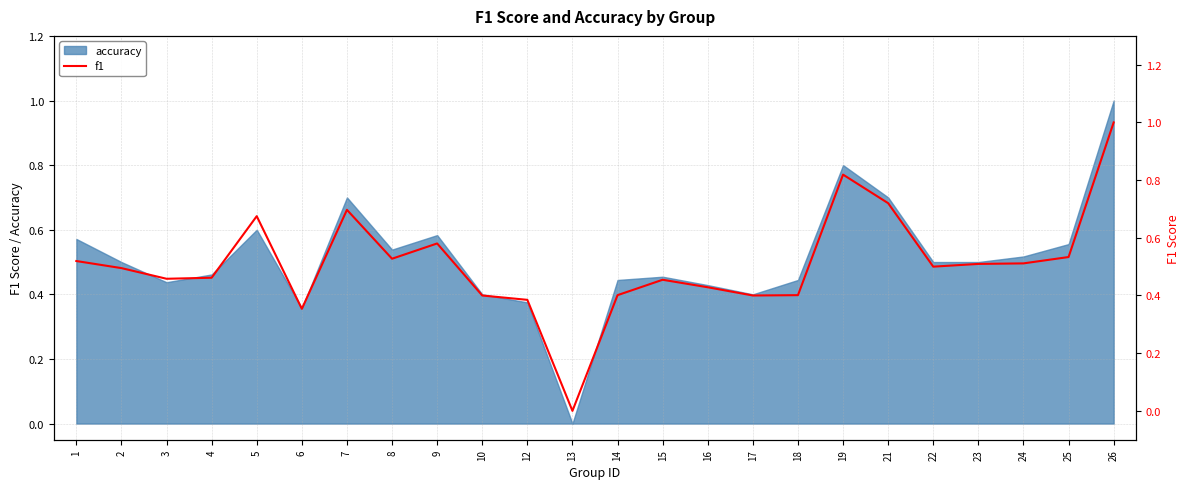

How many interior local peaks (higher than both neighbors) does the data have?

5